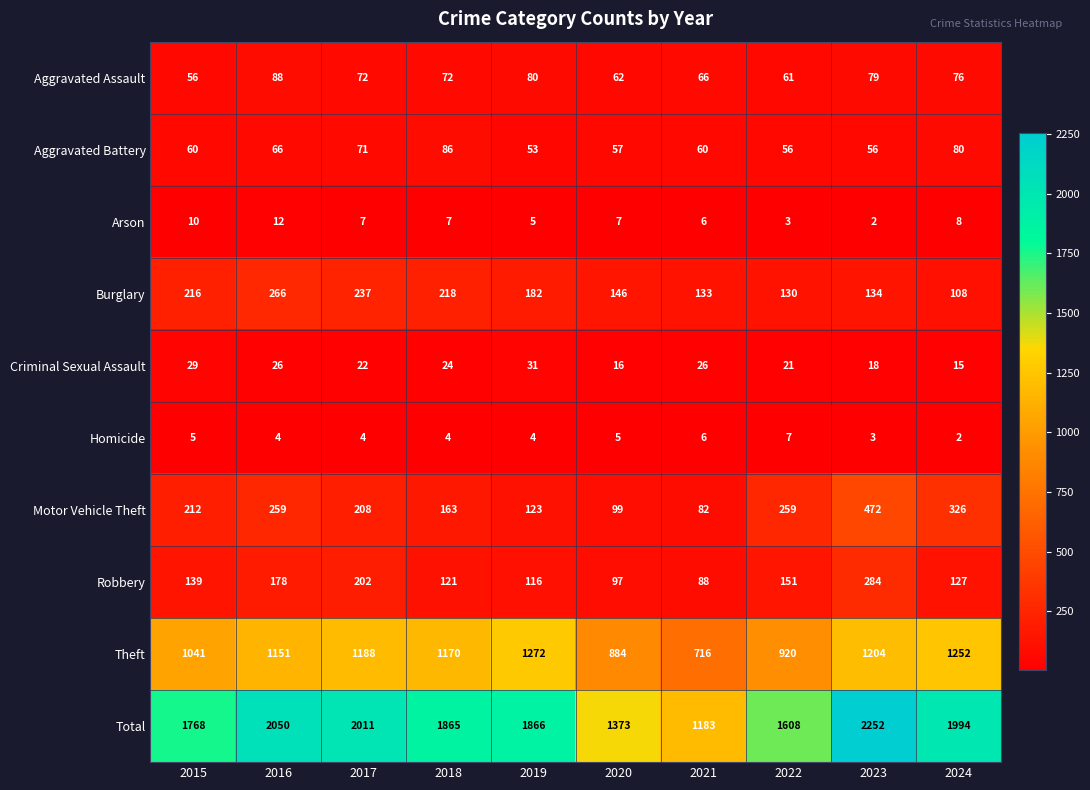

Between 2016 and 2023, which series saw the biggest shift?

Motor Vehicle Theft